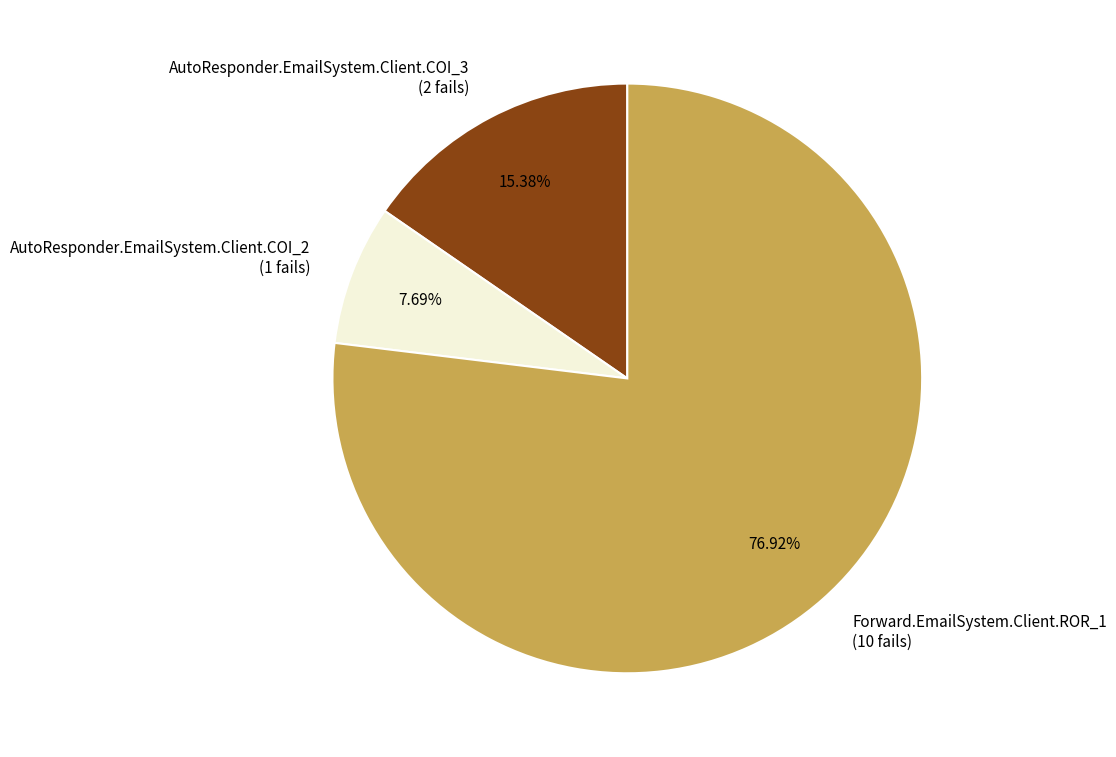

Which slice is the smallest?

AutoResponder.EmailSystem.Client.COI_2